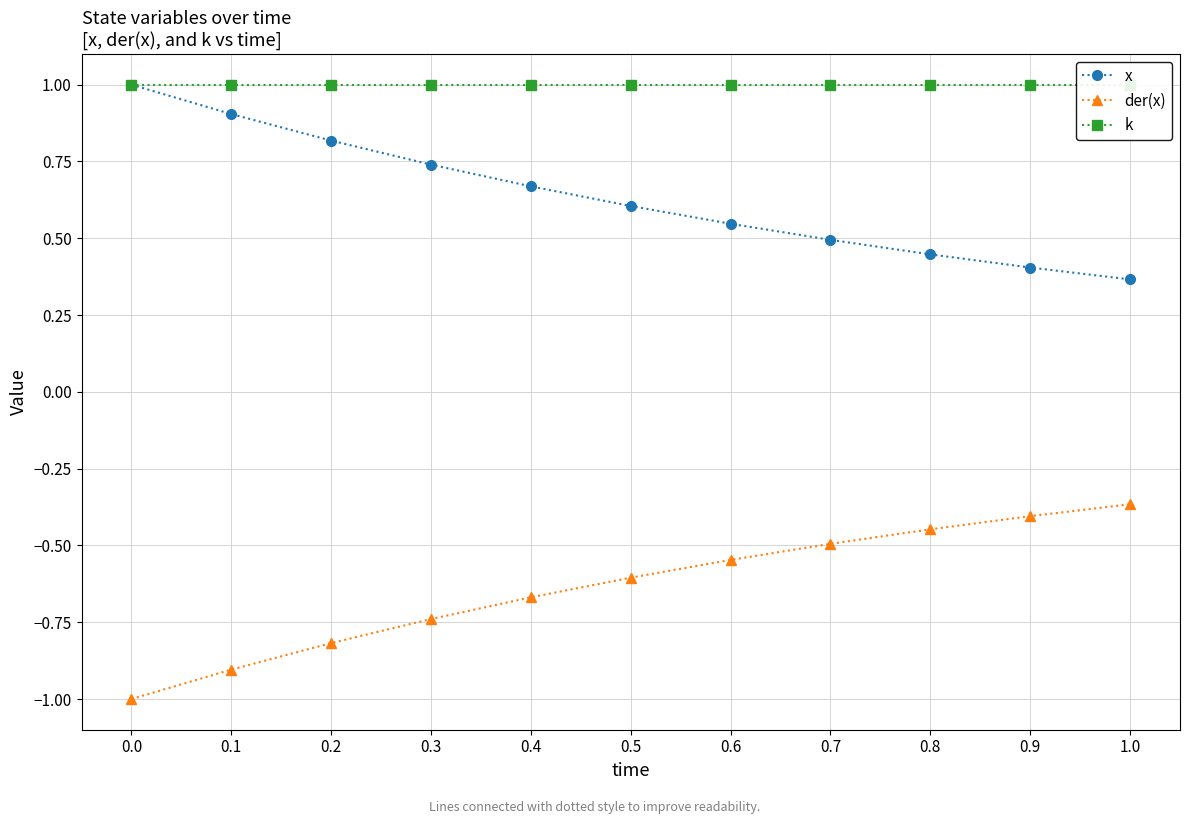

What is the total value across all series at 0.0?

1.0